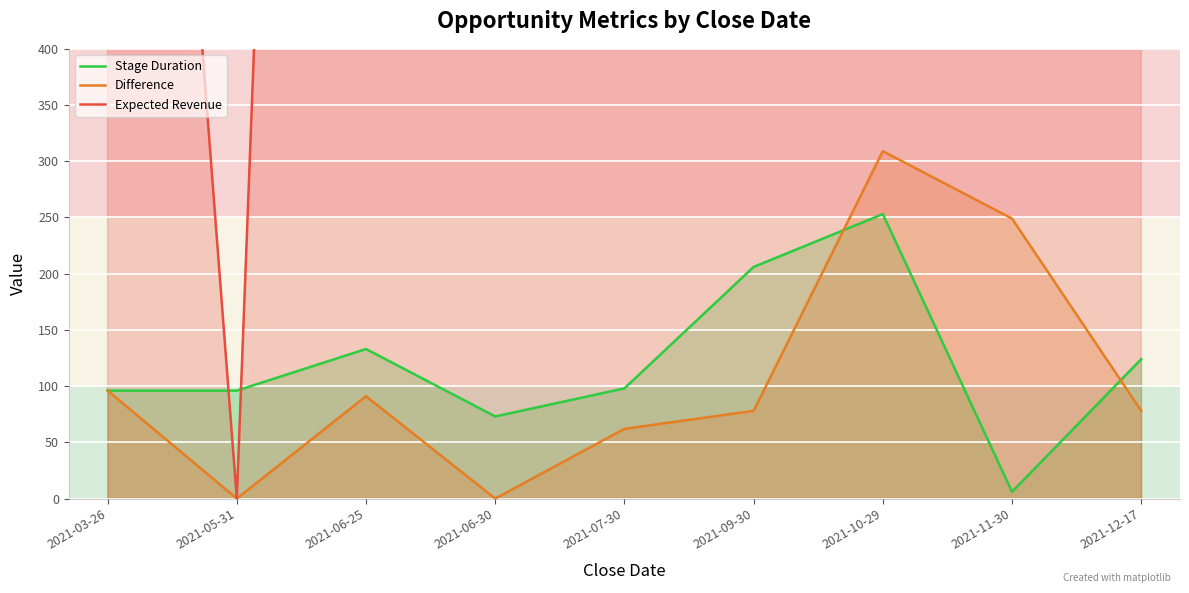

Where is Stage Duration nearest to the value 129?

2021-06-25